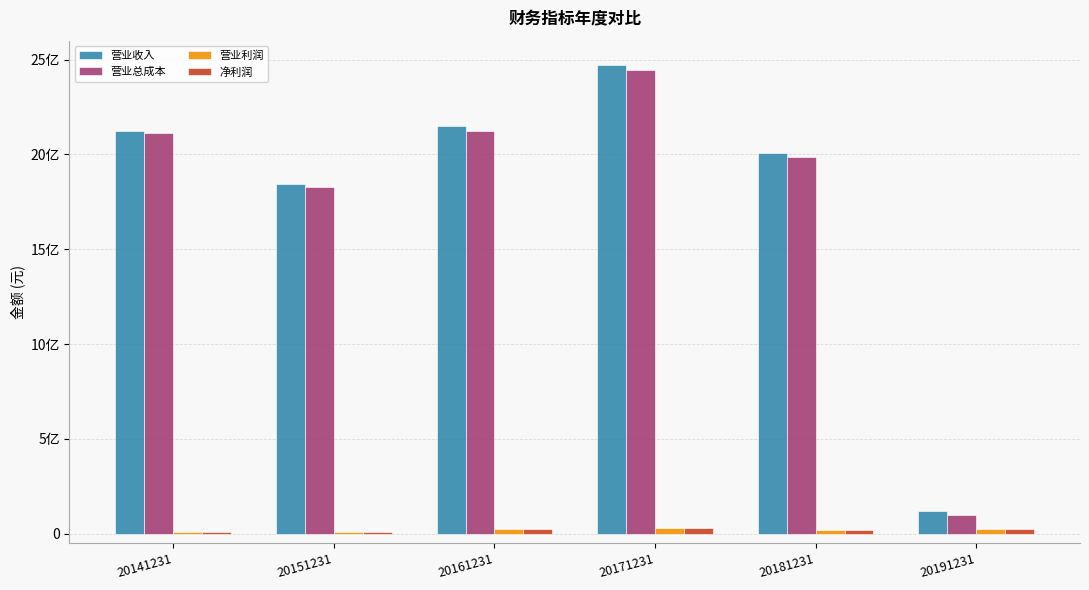

Rank the series by their maximum value, from lowest to highest.

净利润, 营业利润, 营业总成本, 营业收入